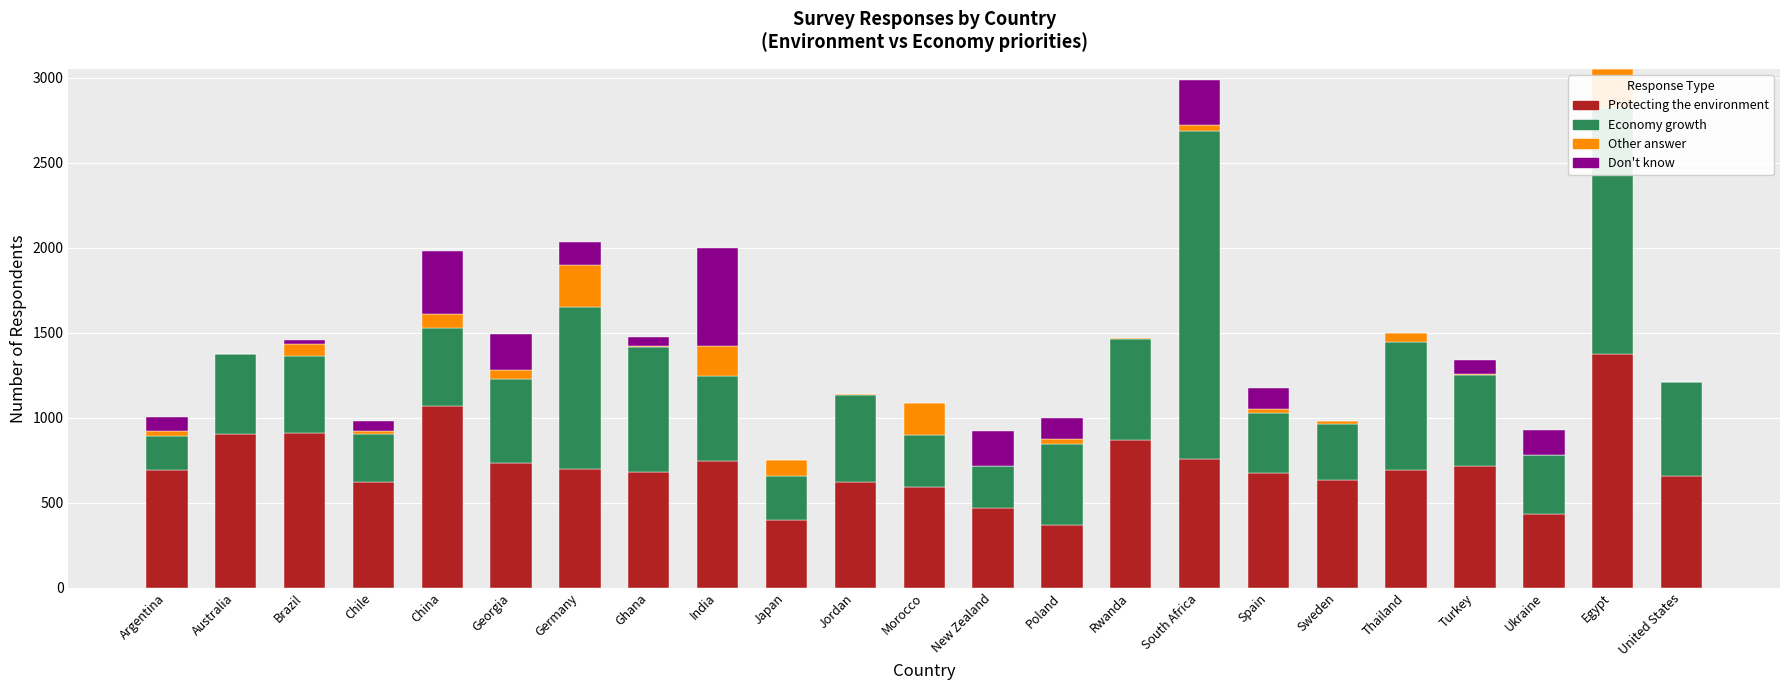

What is the total value across all series at China?

1982